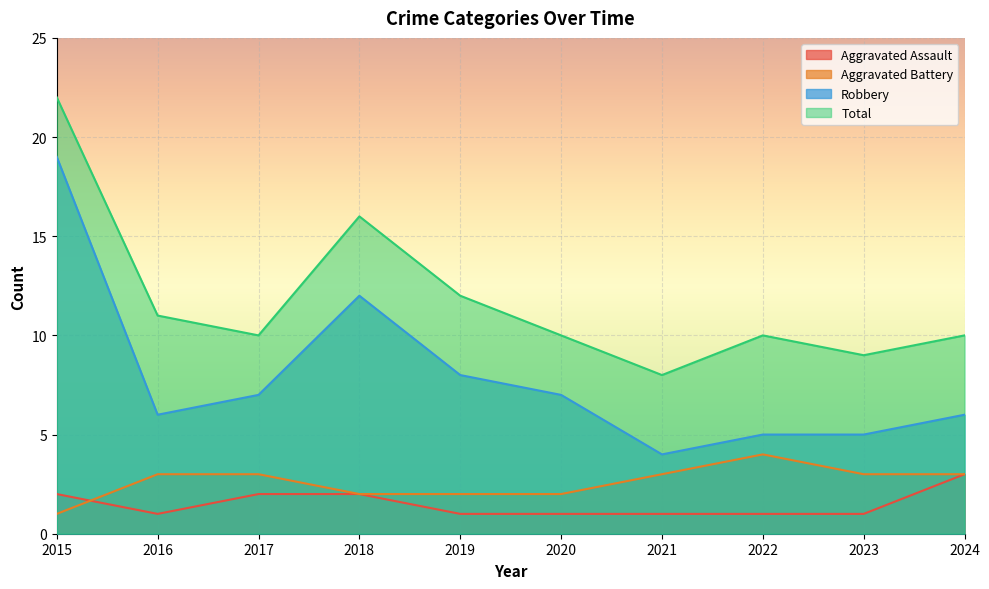

Reading left to right, extract all data points from this chart.

Aggravated Assault: 2	1	2	2	1	1	1	1	1	3
Aggravated Battery: 1	3	3	2	2	2	3	4	3	3
Robbery: 19	6	7	12	8	7	4	5	5	6
Total: 22	11	10	16	12	10	8	10	9	10